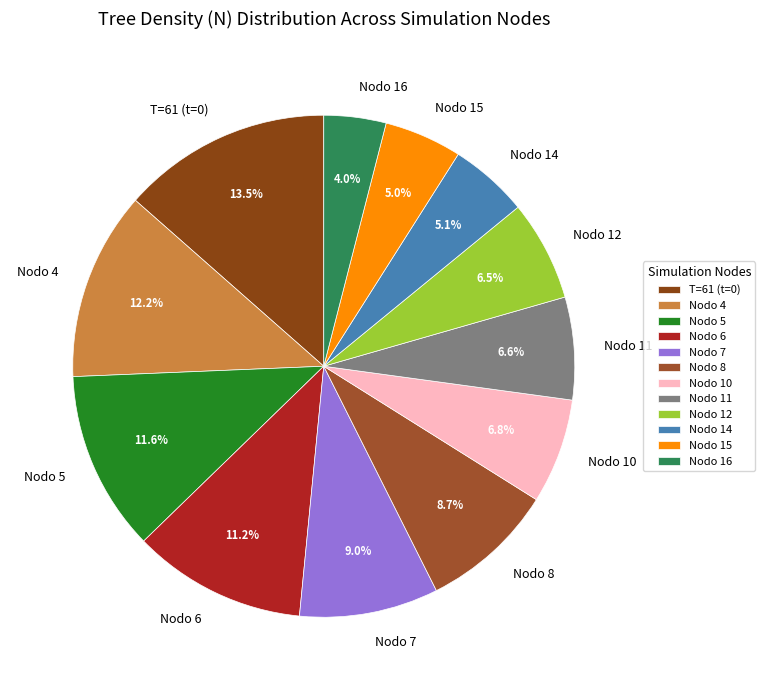

How many slices are in this pie chart?

12